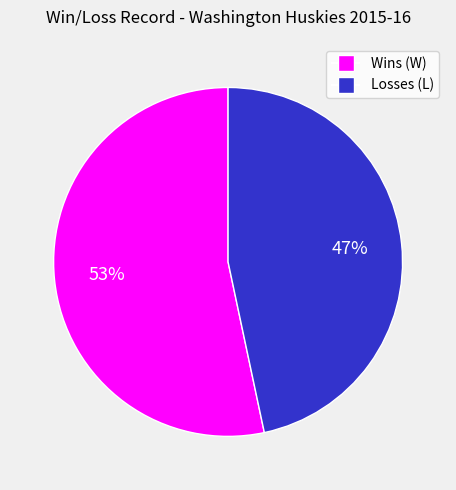

To the nearest percent, what is the average slice percentage?

50%